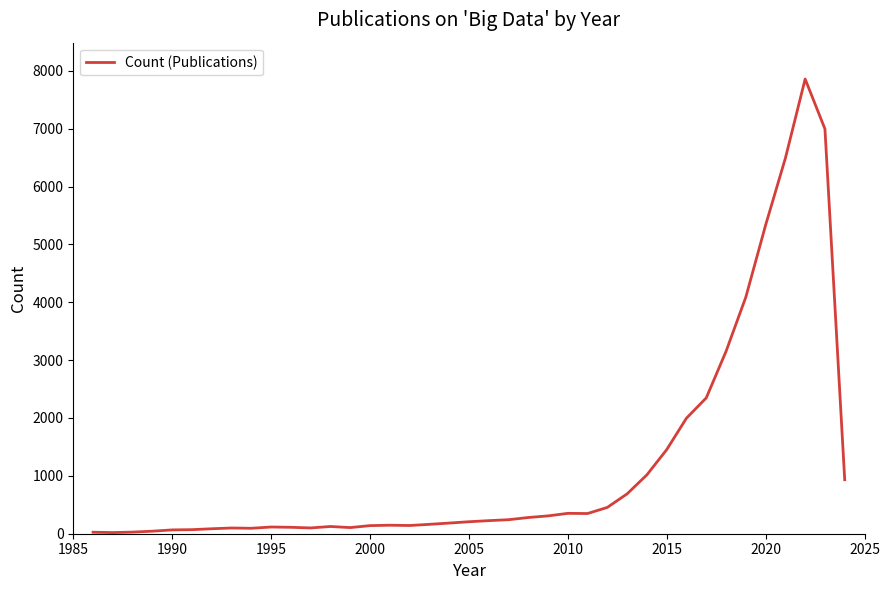

What is the difference between the maximum and minimum values?

7837